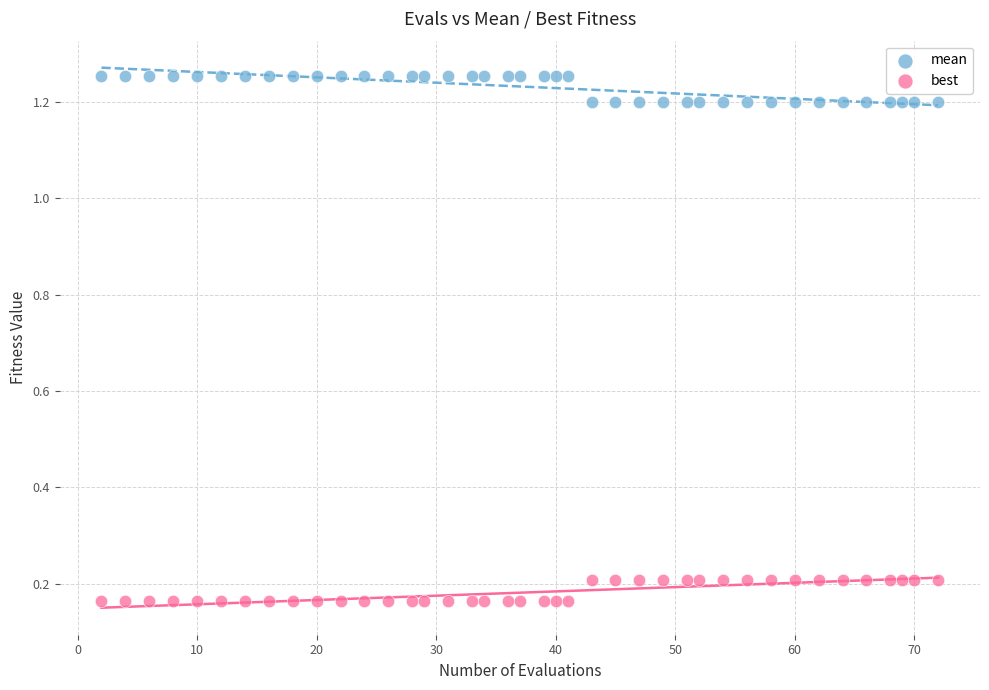

Which series contains the highest Y value?

mean